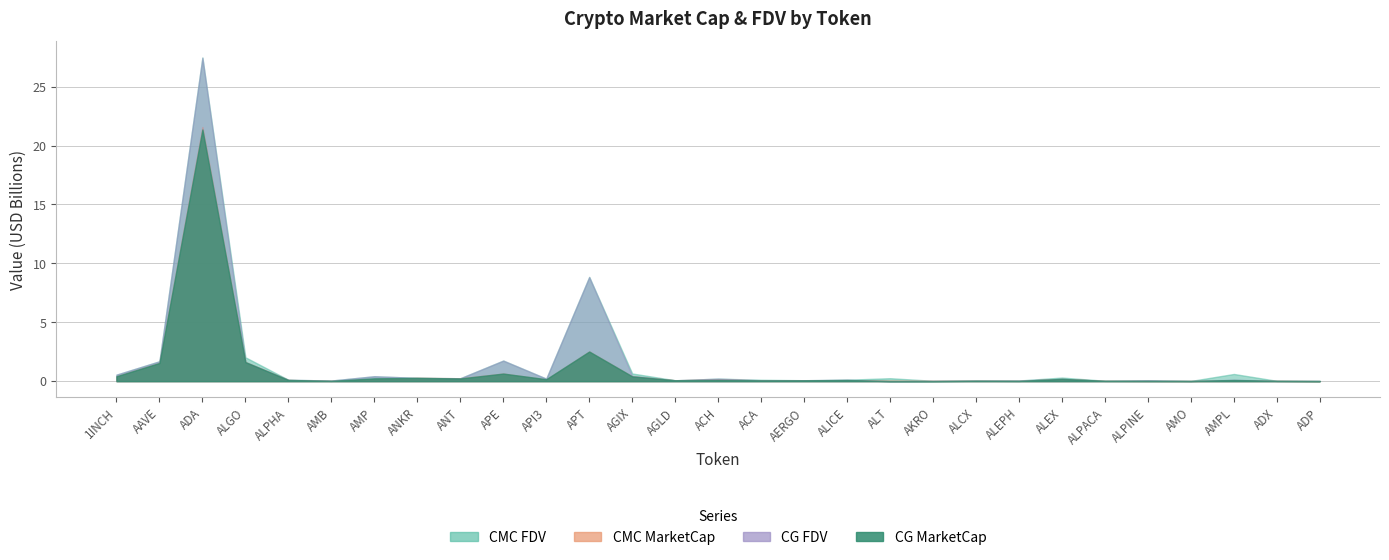

Reading right to left, extract all data points from this chart.

CMC_FDV: 19353055.0	25955676.2	609130313.5	16380575.7	73128041.5	33028823.0	303472814.4	55067461.3	41422624.1	30585454.9	248895783.3	121229551.5	77437791.5	116155726.1	213491907.7	72902067.0	651059039.4	8851120979.8	212680035.6	1746862484.0	246379900.7	277605952.1	413747284.6	52028939.7	117723202.6	2026785756.5	27477011435.6	1690902587.2	550256030.1
CMC_MarketCap: 4270386.2	24667847.9	43564084.3	14757971.5	20768363.8	26386367.7	184053190.0	27227608.7	36261780.5	27136697.9	39574427.8	82331029.0	68919634.4	64302478.9	151386897.0	72902067.0	406847442.7	2520197173.3	146660999.6	643882593.7	246379900.7	277605952.1	175692602.3	24373654.3	99593829.4	1622769053.6	21577038133.8	1550142285.6	412008231.2
CG_MarketCap: 4846789.0	24783148.0	99734399.0	14904346.0	20739873.0	26269015.0	193859784.0	20431156.0	36159138.0	611251.0	0.0	99818363.0	68353094.0	64178439.0	105802325.0	72756309.0	405976686.0	2516154083.0	164952774.0	643079305.0	228842408.0	277359905.0	237793898.0	24261873.0	99068142.0	1620243034.0	21367185945.0	1542334650.0	412104258.0
CG_FDV: 21965267.0	25807530.0	121019169.0	16543043.0	73027721.0	26269015.0	193873355.0	54795212.0	49827213.0	30562531.0	0.0	121121290.0	76801229.0	76080152.0	214014839.0	72756309.0	443240200.0	8836339745.0	215390307.0	1744683150.0	246788160.0	277359905.0	421317234.0	51790327.0	117101823.0	1620243032.0	27461131858.0	1682385981.0	550384279.0